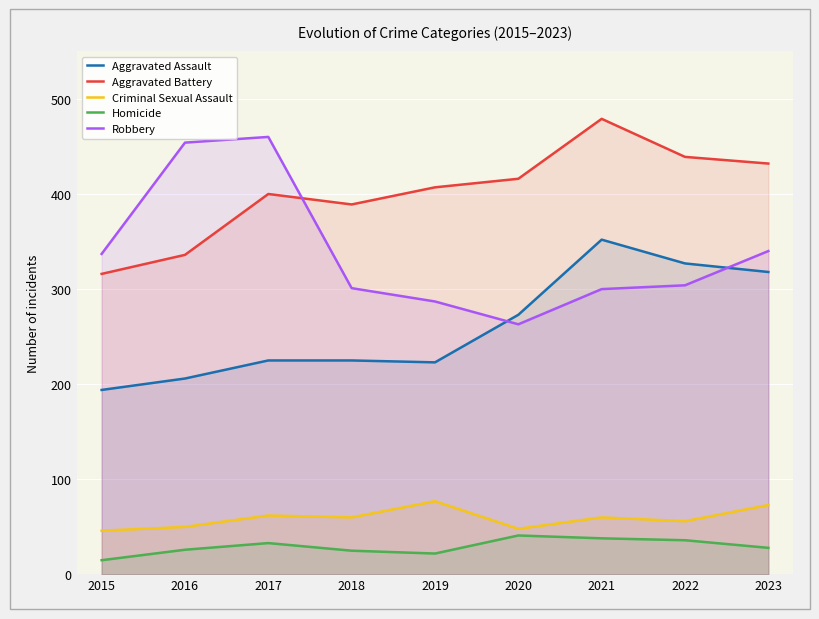

At which label does Criminal Sexual Assault first exceed 60?

2017